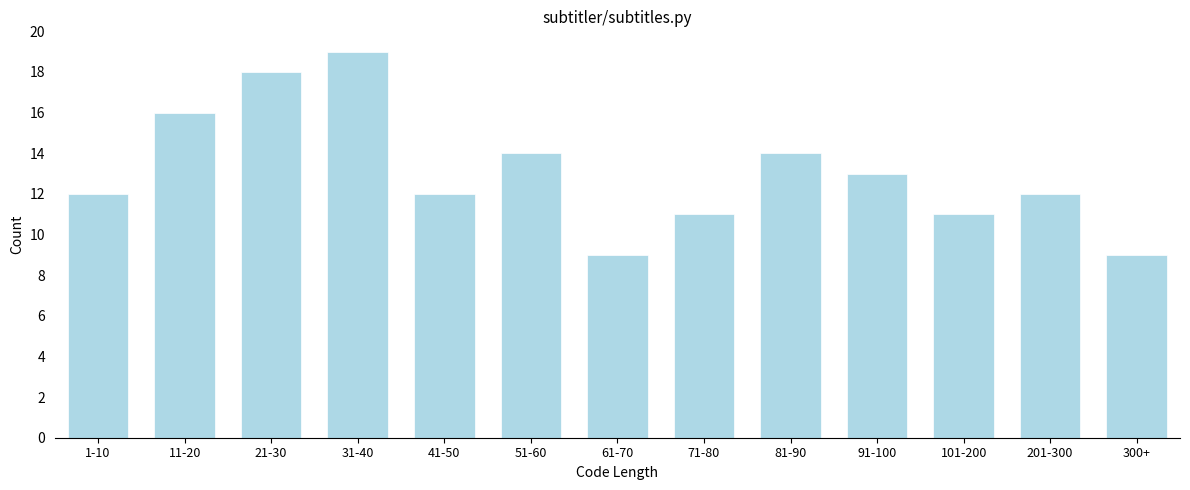

Reading right to left, what are all the values shown in this chart?

9	12	11	13	14	11	9	14	12	19	18	16	12